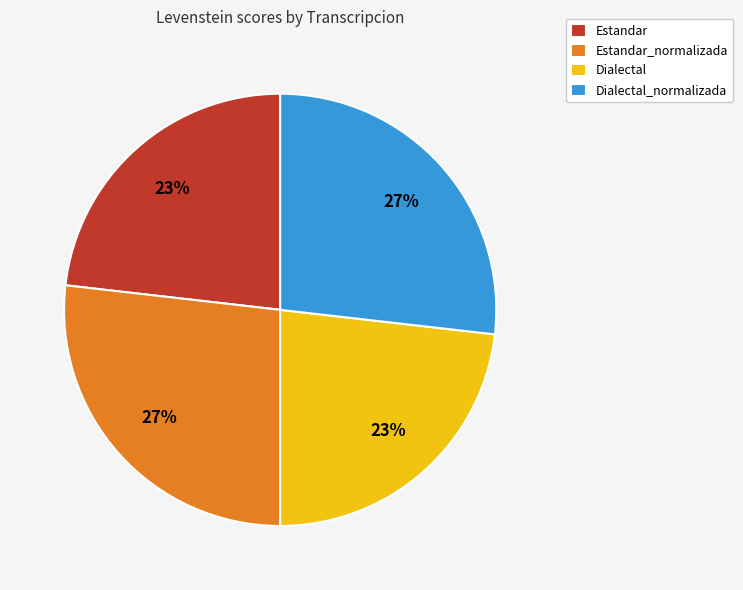

Approximately how many times larger is the value at Estandar compared to Dialectal?

1.0